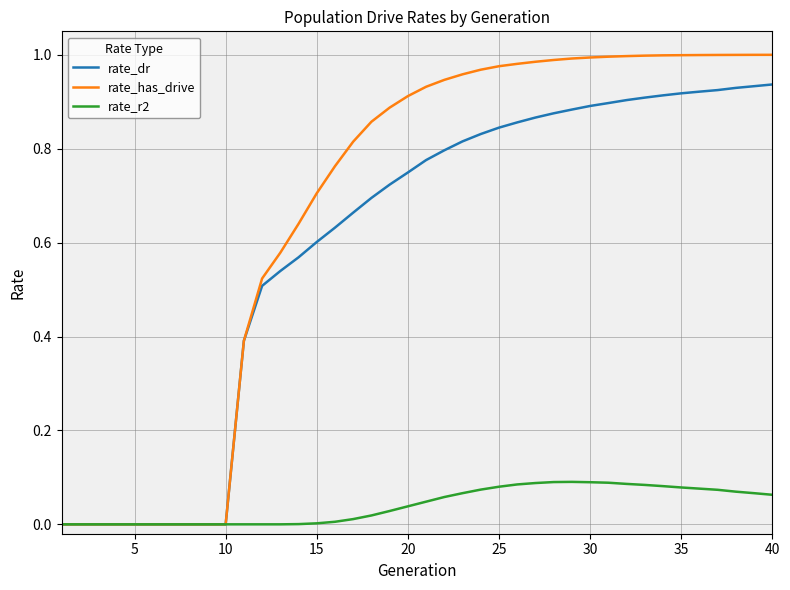

At 35, list the series in order from smallest to largest.

rate_r2, rate_dr, rate_has_drive